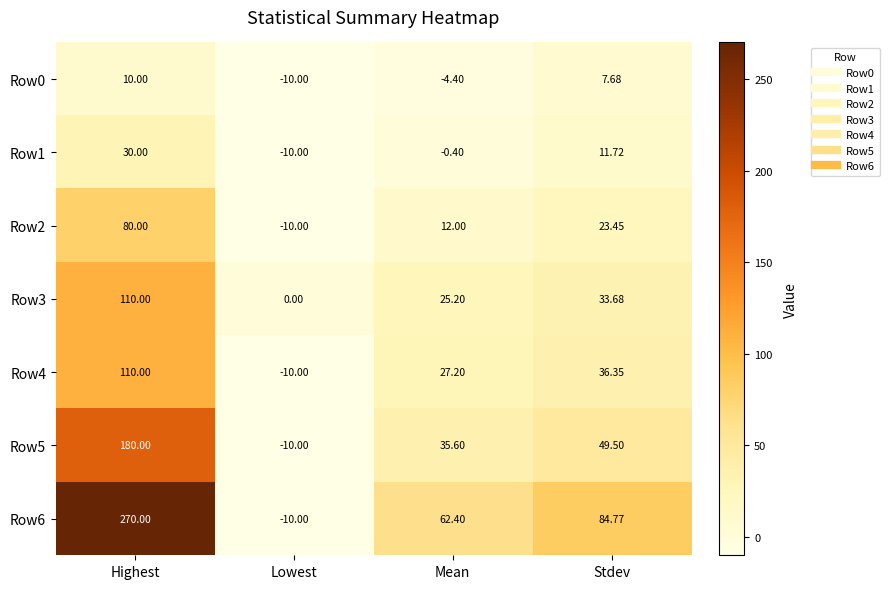

At which label is Row6 closest to 130?

Stdev